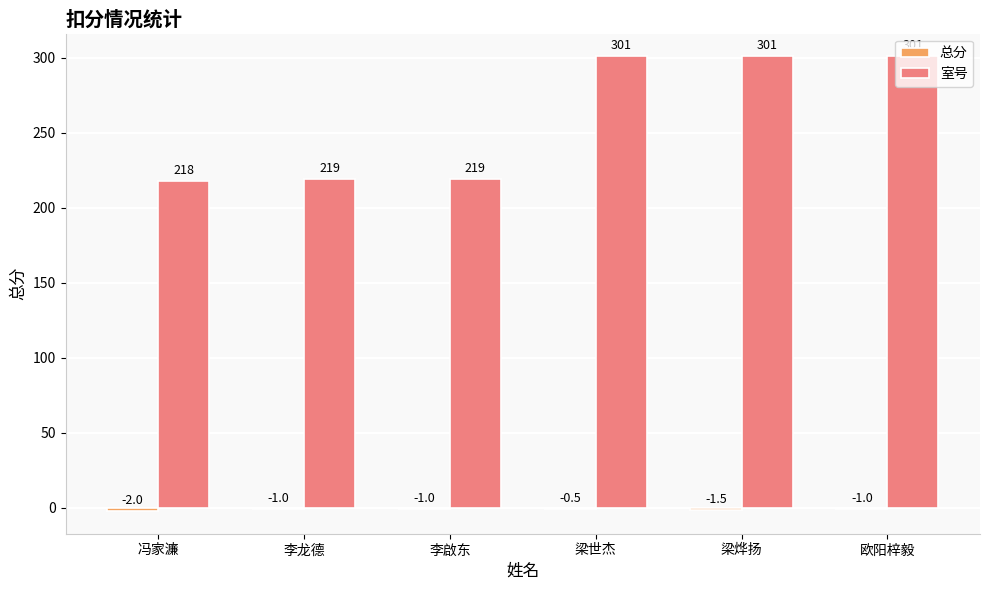

Which series has the largest total across all categories?

室号